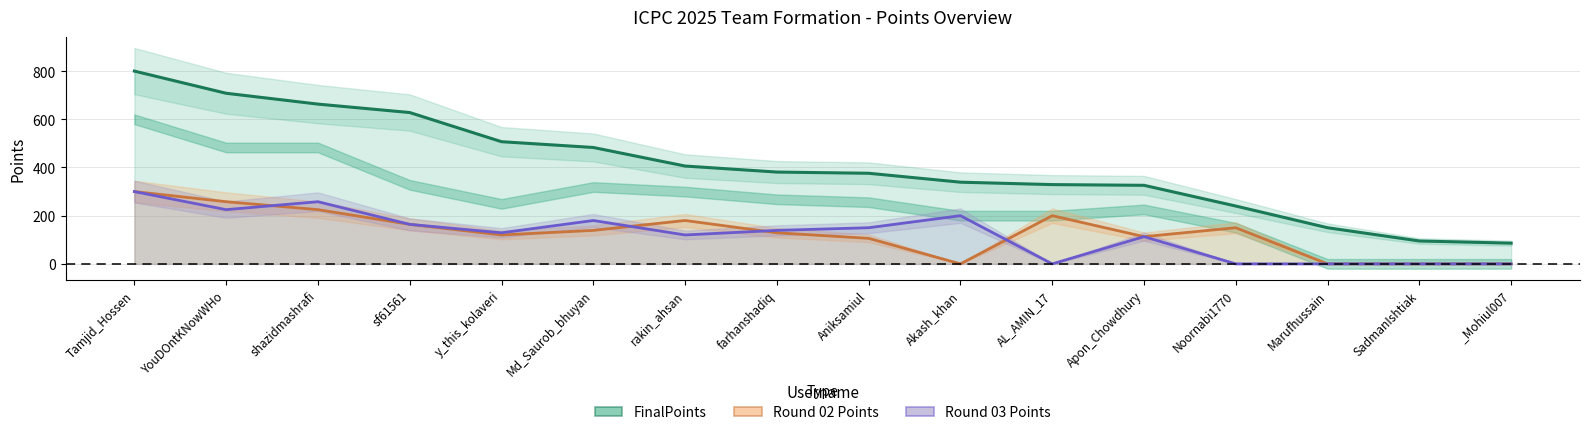

What is the label of the 15th point from the right?

YouDOntKNowWHo